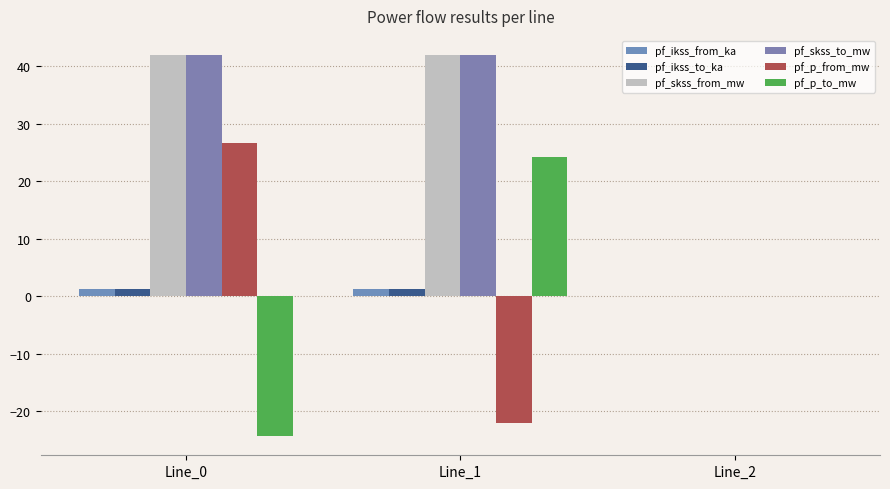

Which has a higher value, Line_2 or Line_1?

Line_1